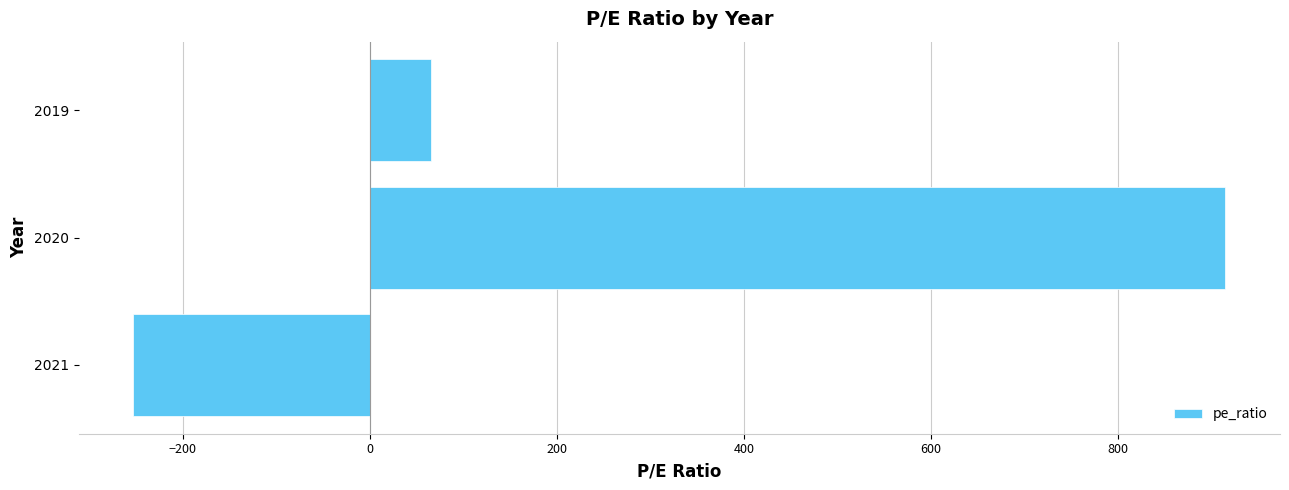

What is the difference between the maximum and minimum values?

1168.0